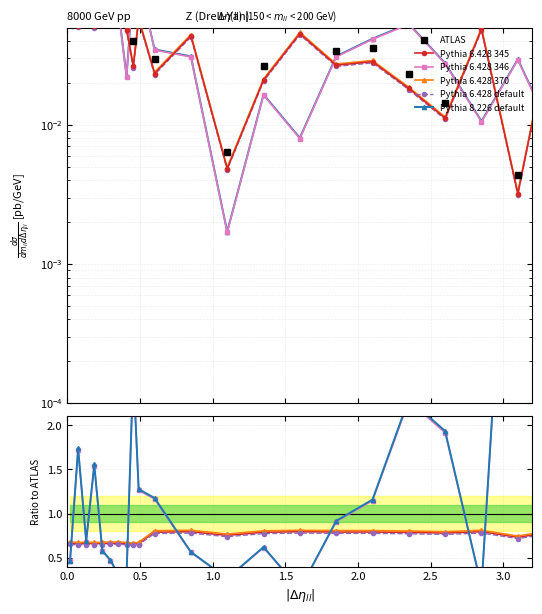

What is the lowest value of the Pythia 6.428 370 series?

0.7